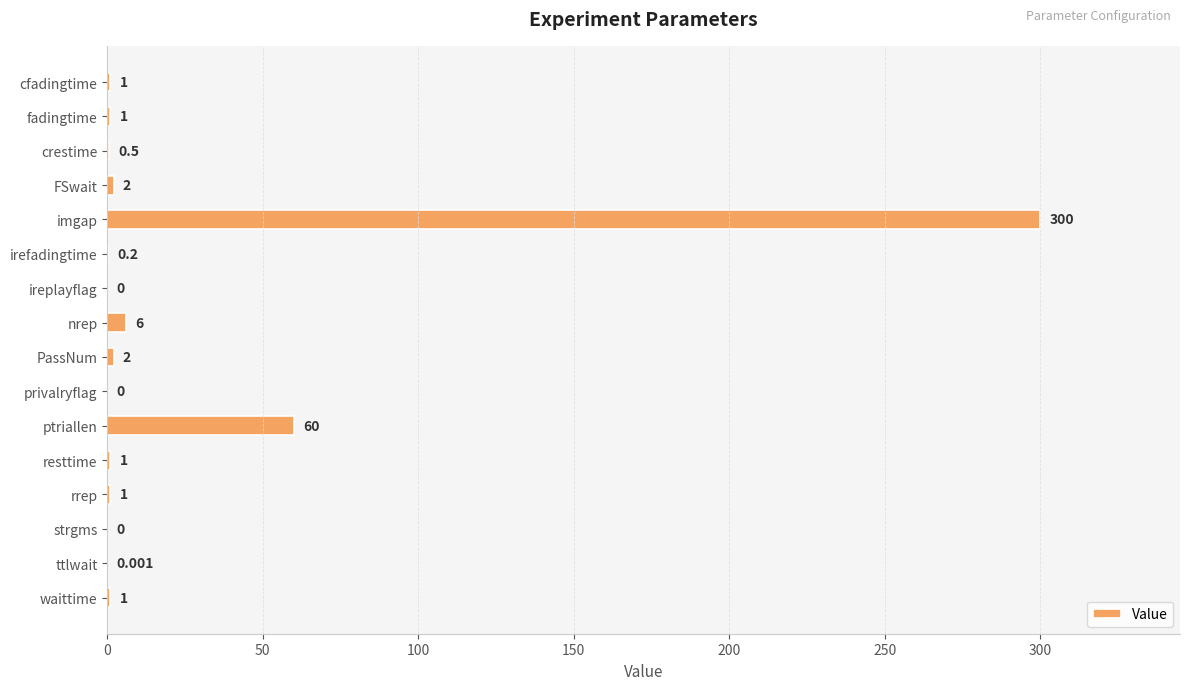

Where is the data nearest to the value 150?

ptriallen